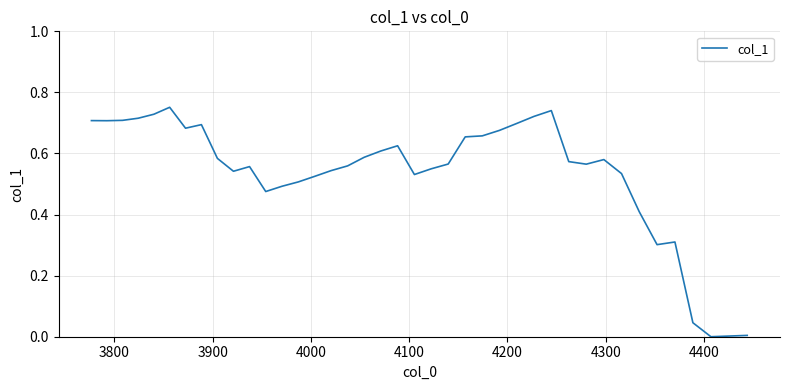

How many lines are shown in the chart?

1